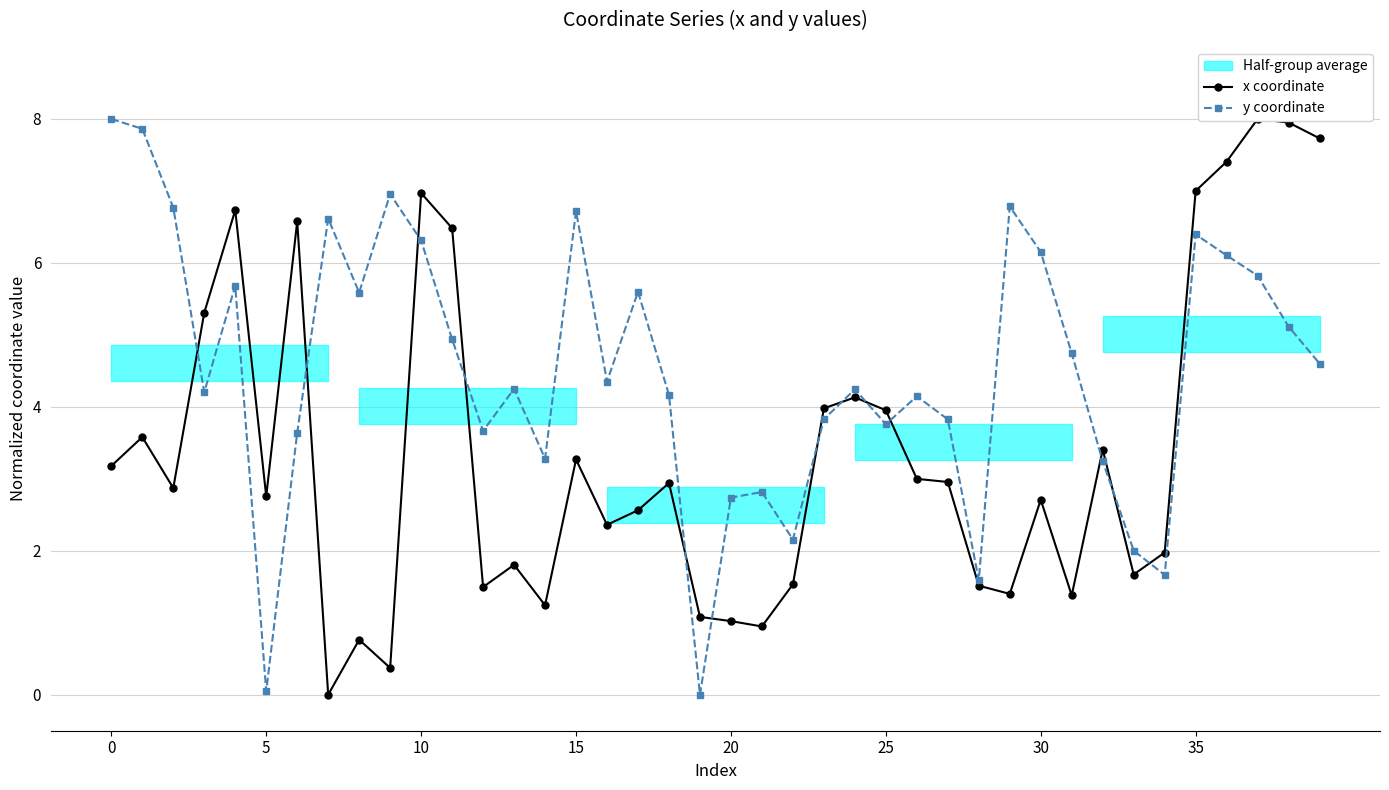

Which series has the widest spread of values?

x coordinate